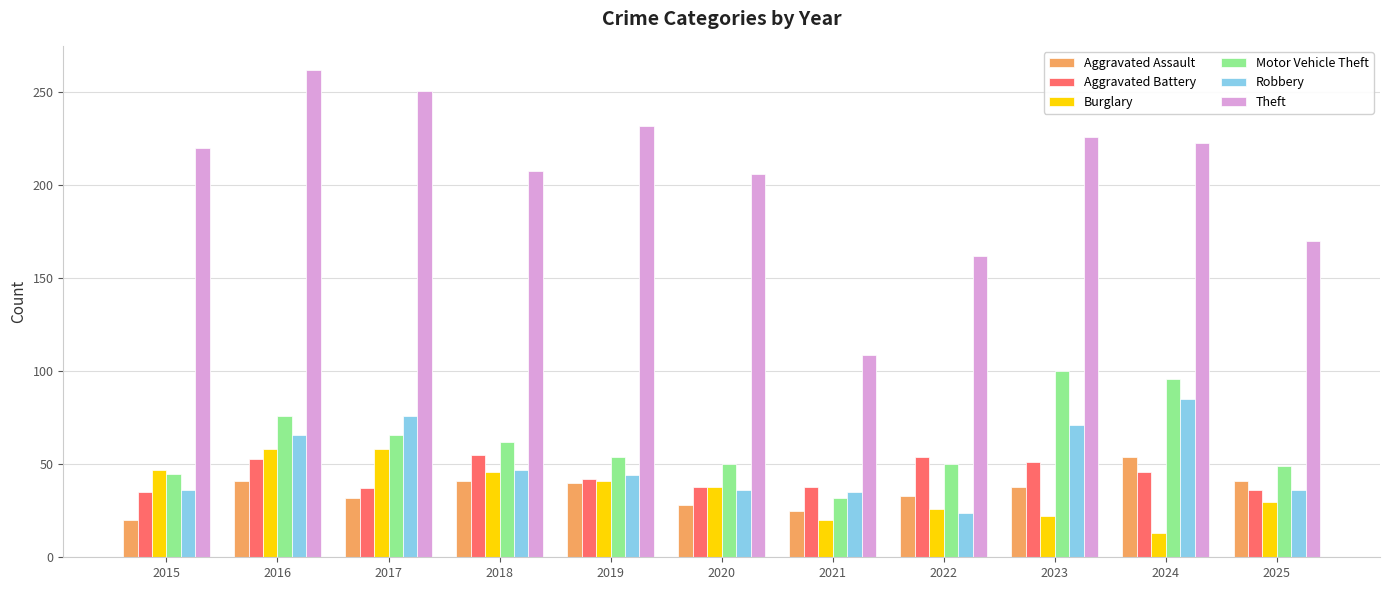

Is the value of Aggravated Battery at 2025 greater than the value of Aggravated Assault at 2022?

Yes